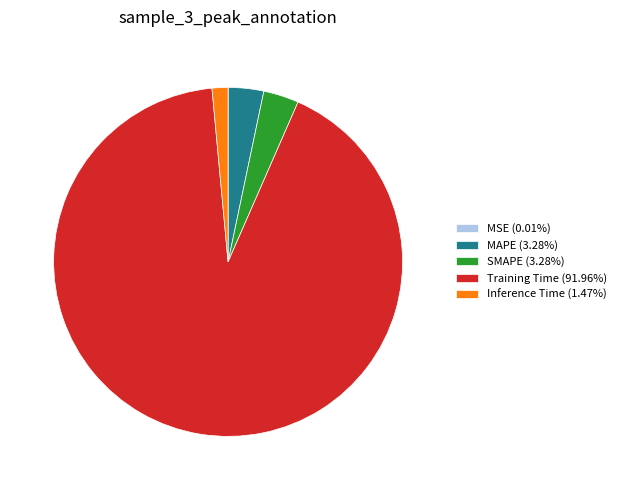

Is there a majority slice in this chart?

Yes